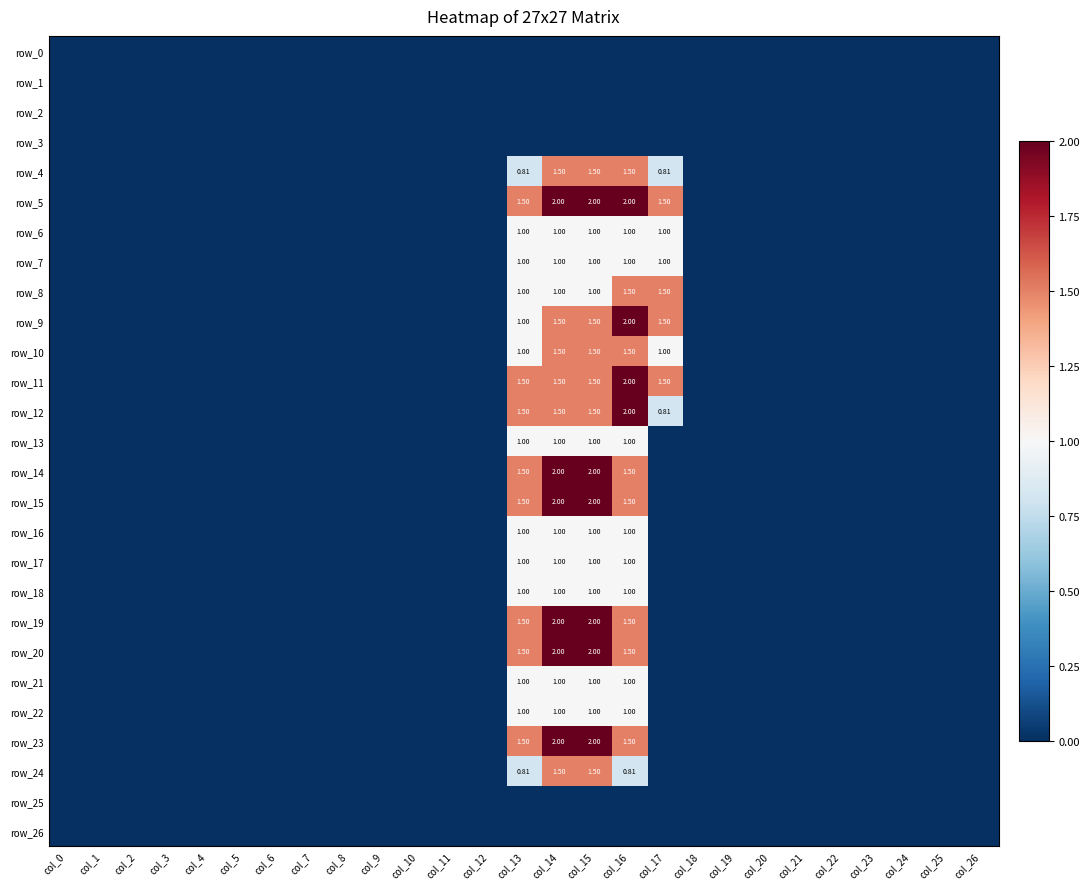

What is the difference between the highest and lowest values at col_15?

2.0